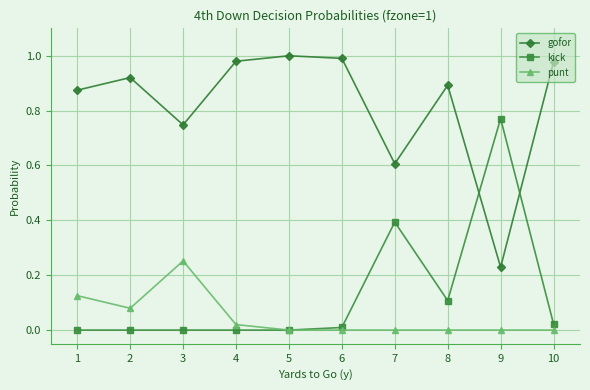

What is the sum of all kick values?

1.3